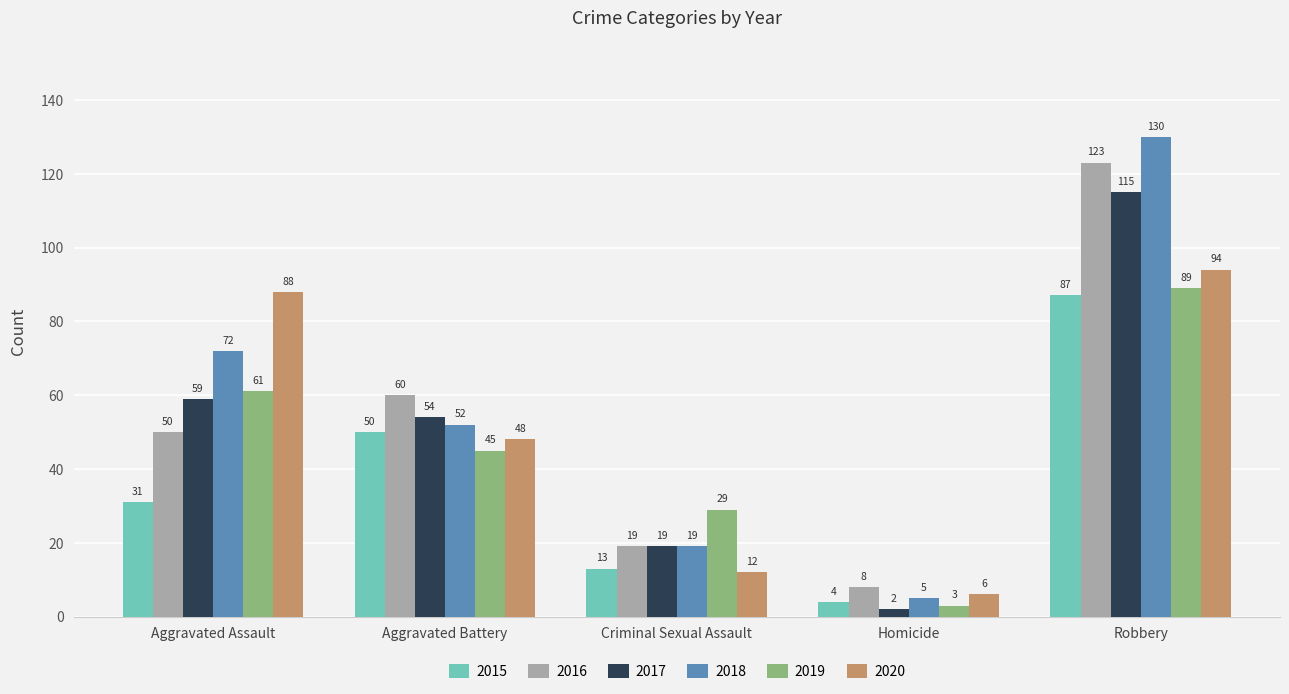

List the labels in order of 2017 value, largest first.

Robbery, Aggravated Assault, Aggravated Battery, Criminal Sexual Assault, Homicide